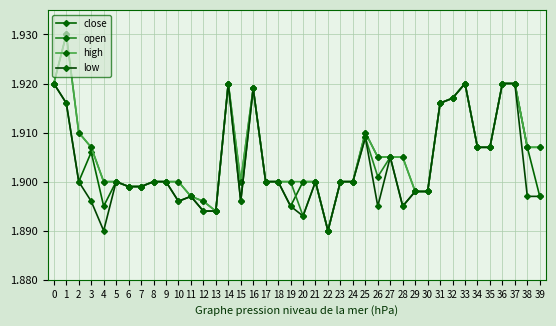

What value does the low series have at 24?

1.9